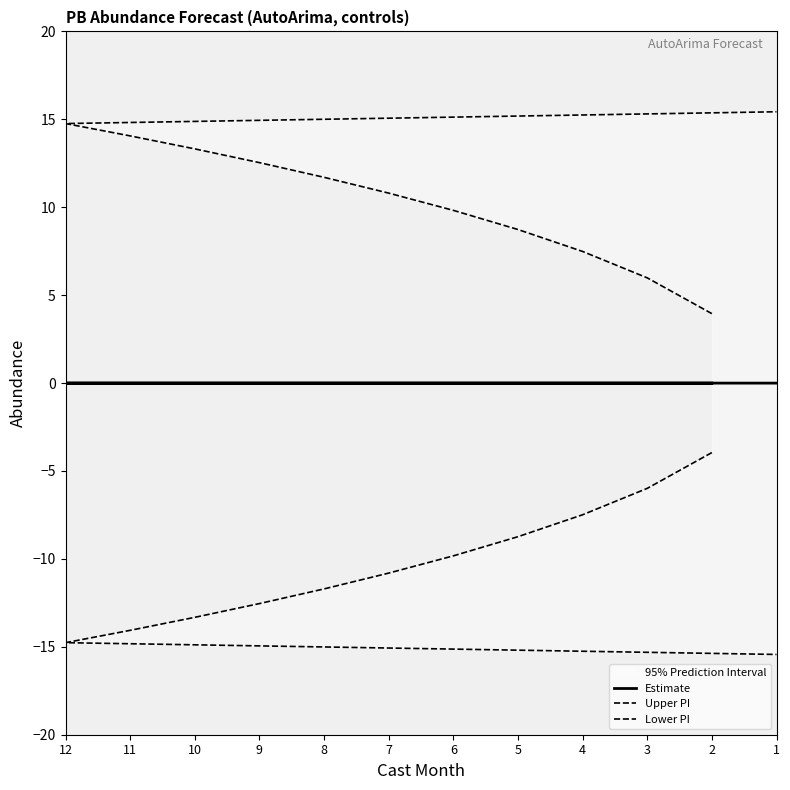

What is the spread (max minus min) of values at 12?

29.5